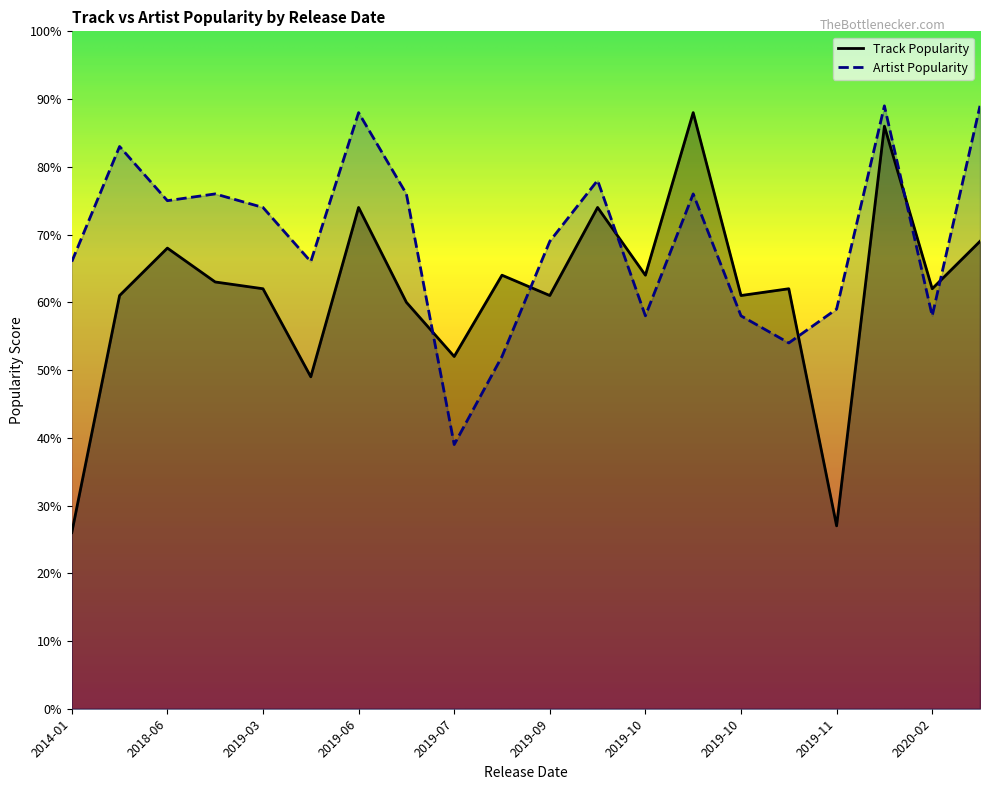

What is the difference between the Track Popularity values at 2019-10-17 and 2019-03-01?

26